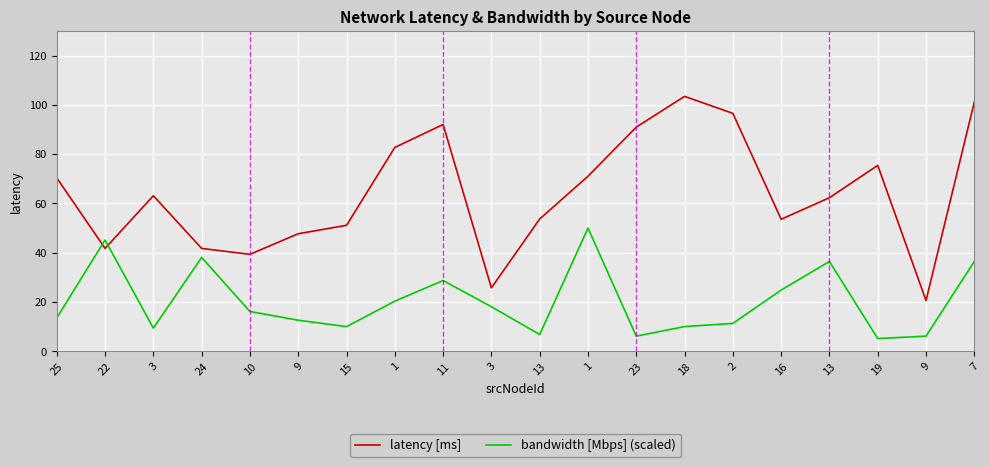

Which category has the lowest value in the latency [ms] series?

9